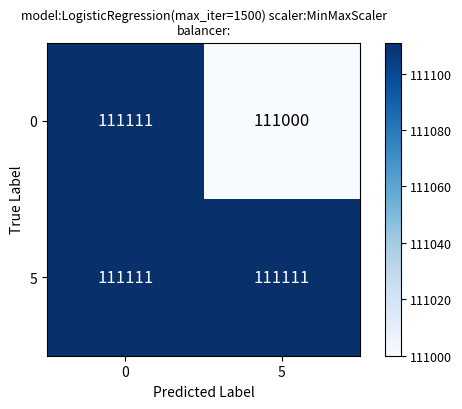

Which series has the largest total across all categories?

5